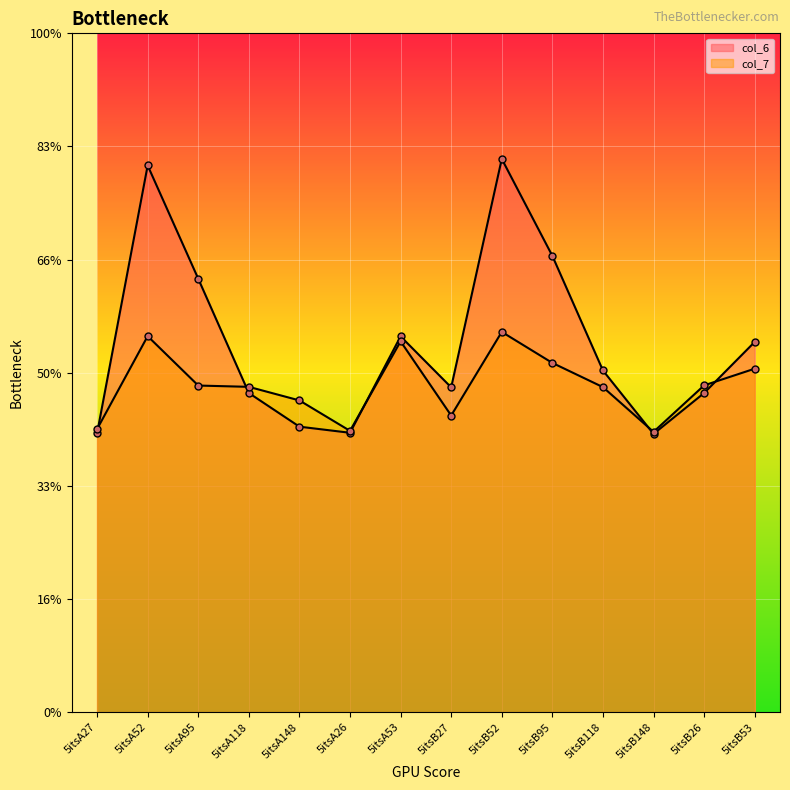

What is the difference between the second highest and second lowest values in the col_6 series?

4.7